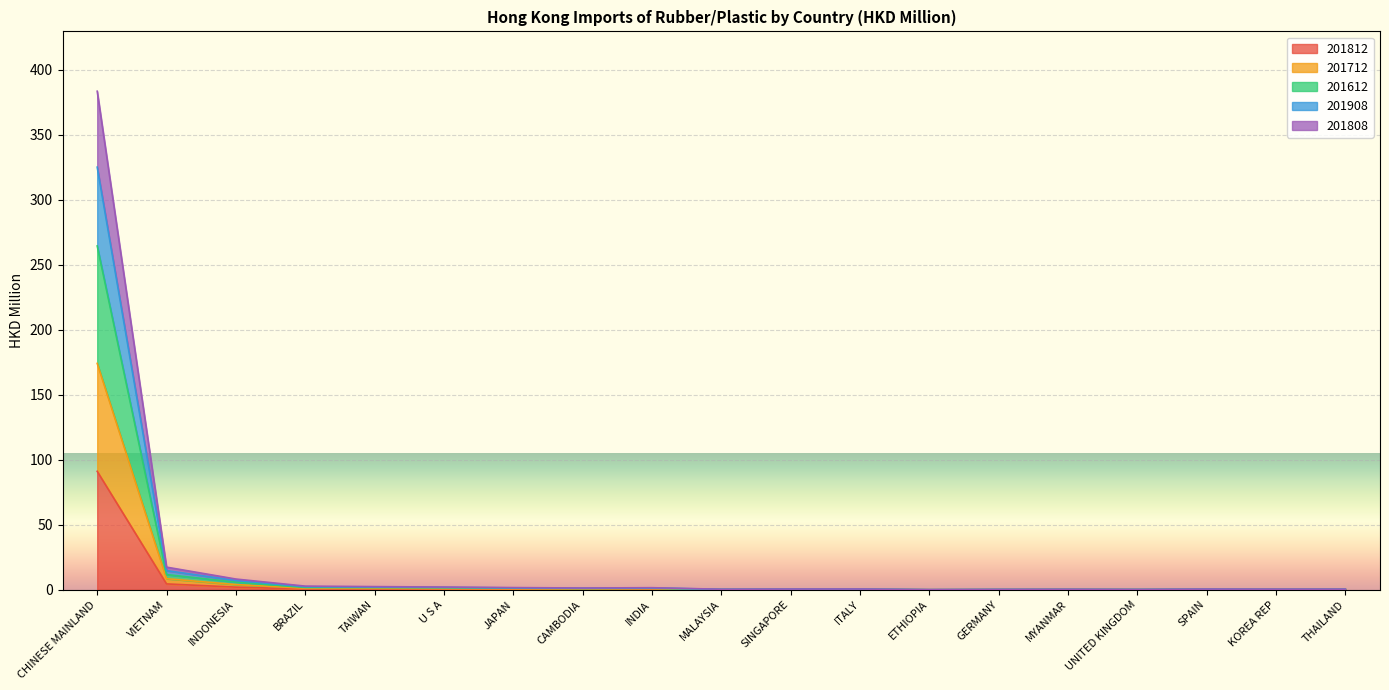

The 201808 series shows 0.2 at UNITED KINGDOM. True or false?

True